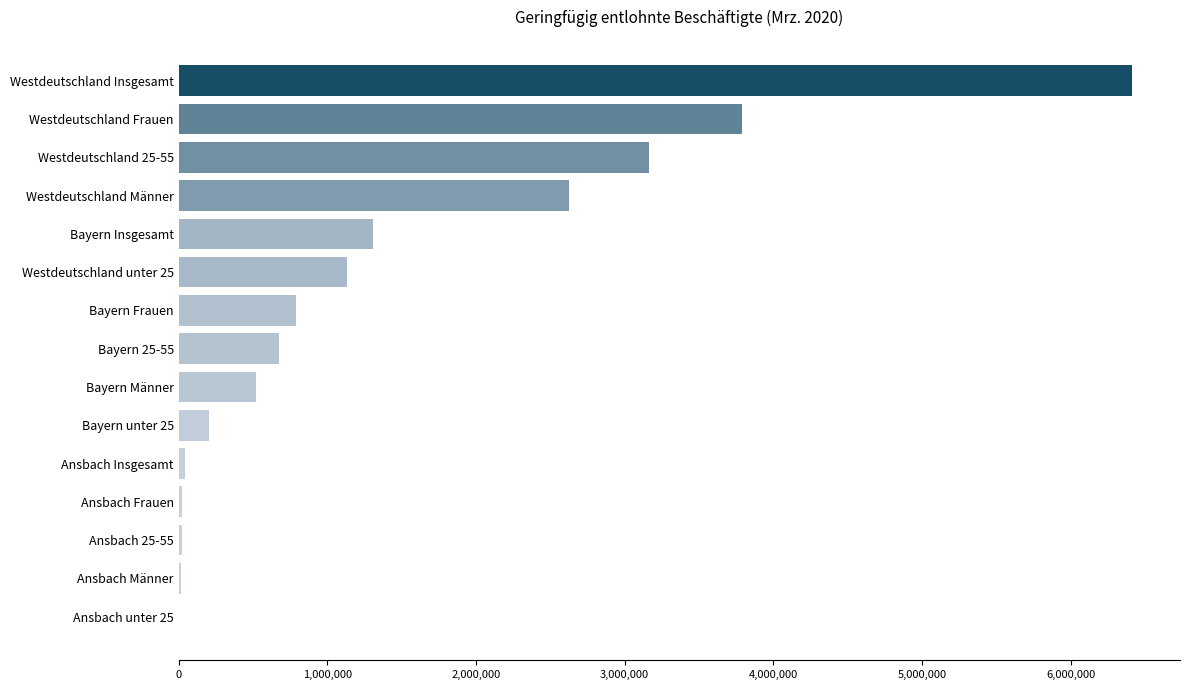

What is the sum of all values?

20723503